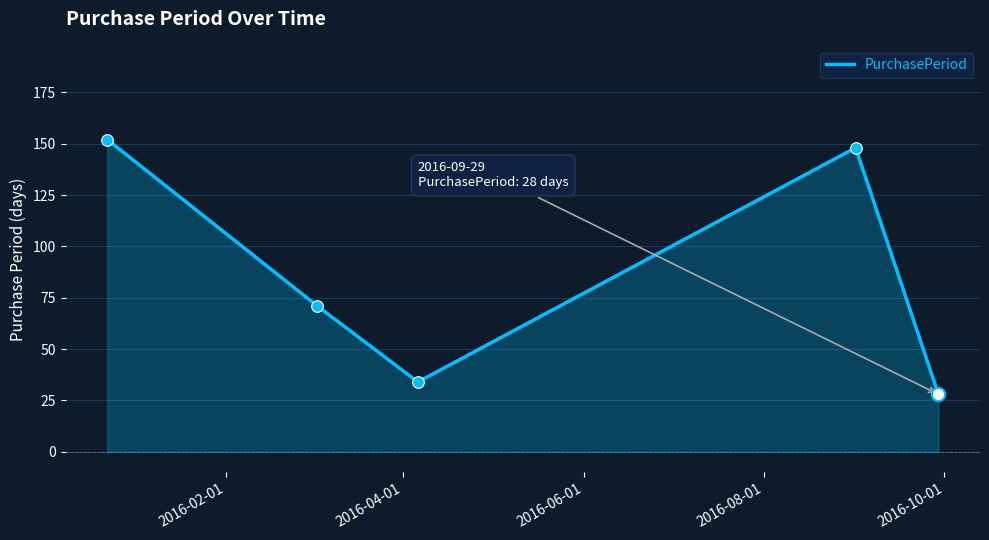

How many interior local valleys (lower than both neighbors) does the data have?

1